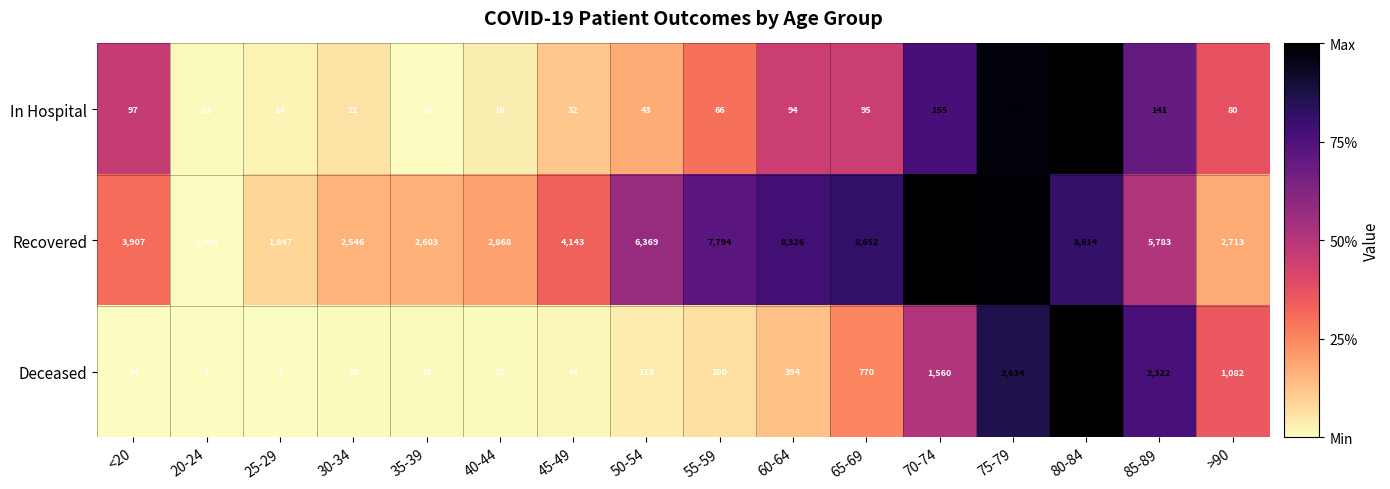

Rank the series by their maximum value, from lowest to highest.

In Hospital, Deceased, Recovered